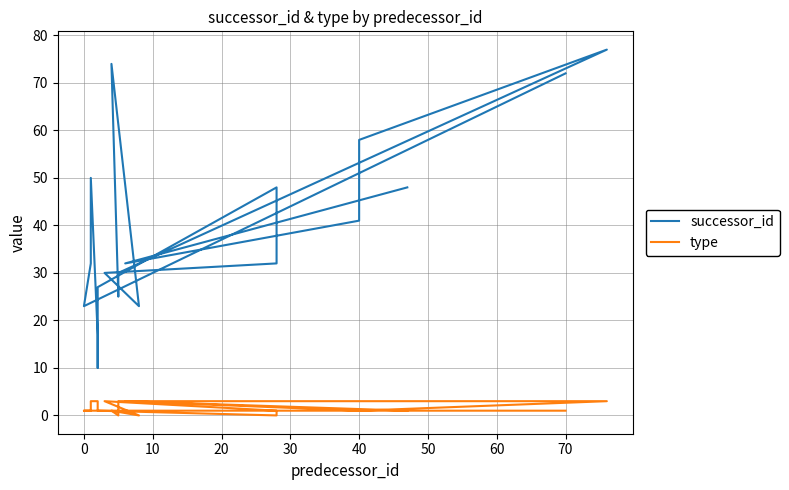

Is it true that successor_id equals 14 at 50?

False